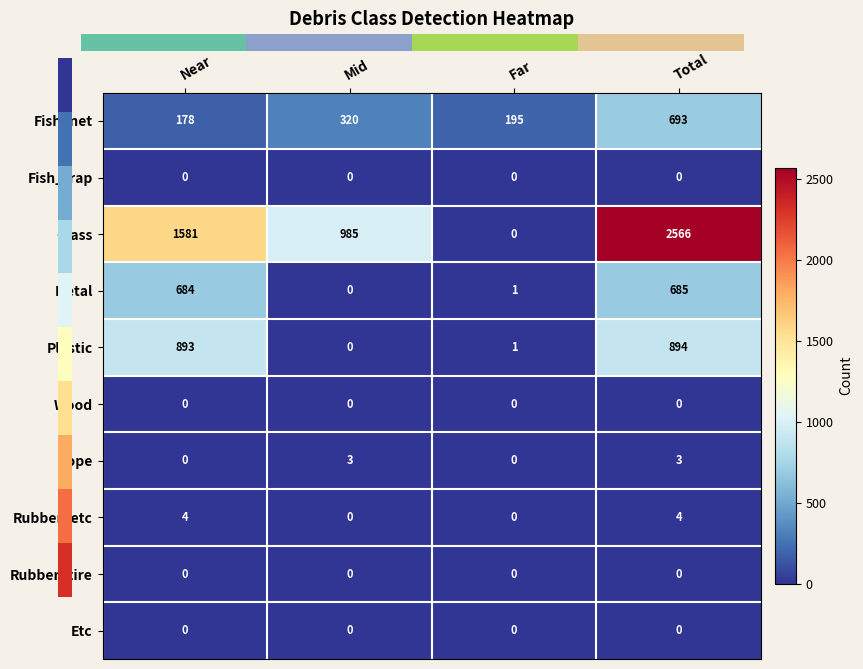

Which series has the largest total across all categories?

Glass